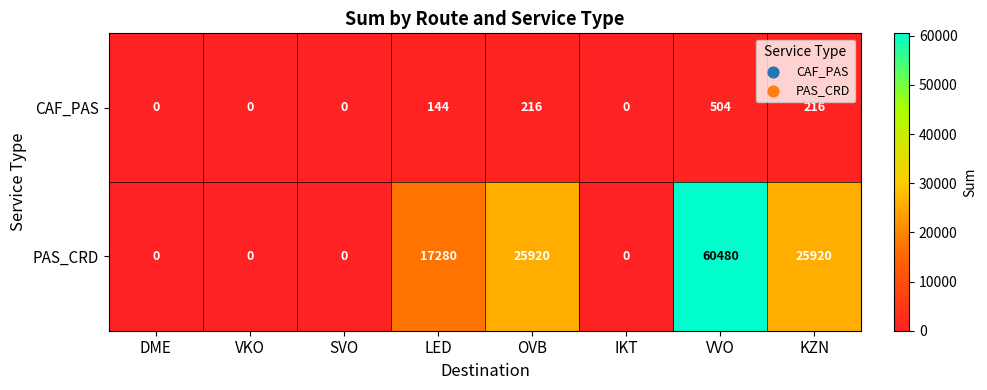

What is the highest value of the PAS_CRD series?

60480